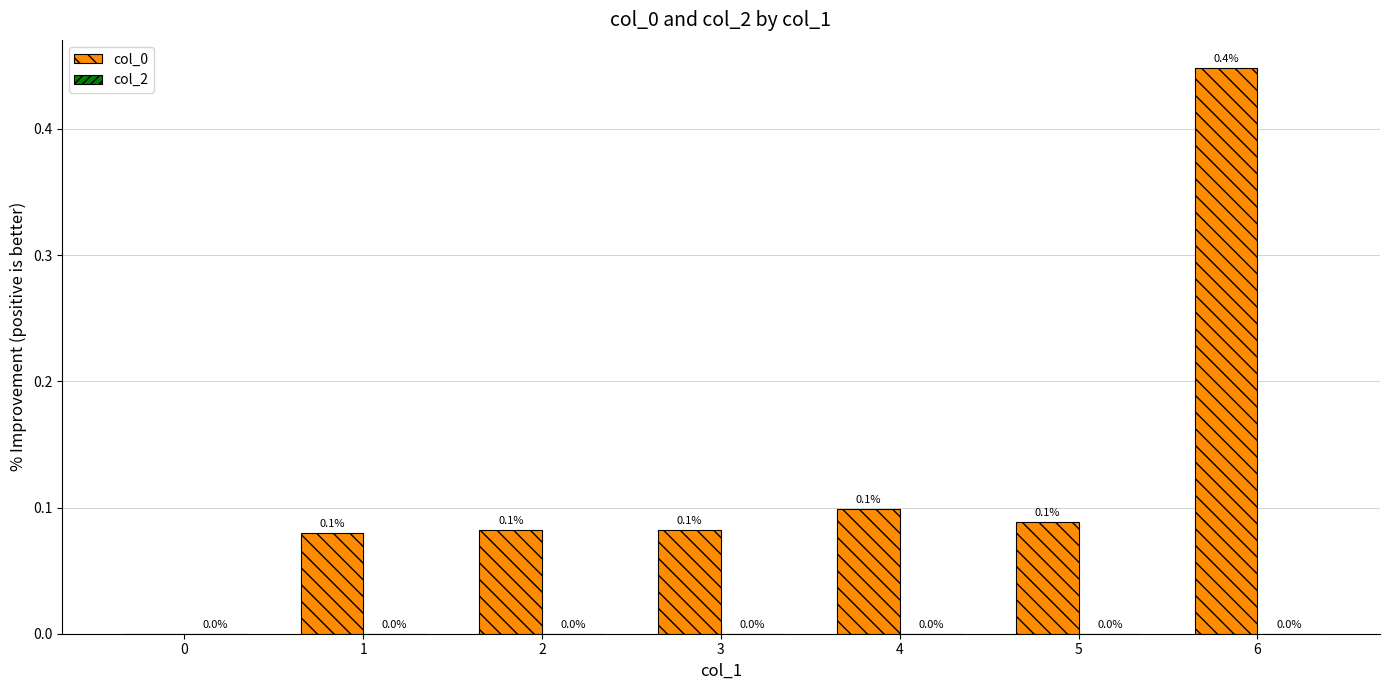

Is it true that the value at 5 is 0.0?

False